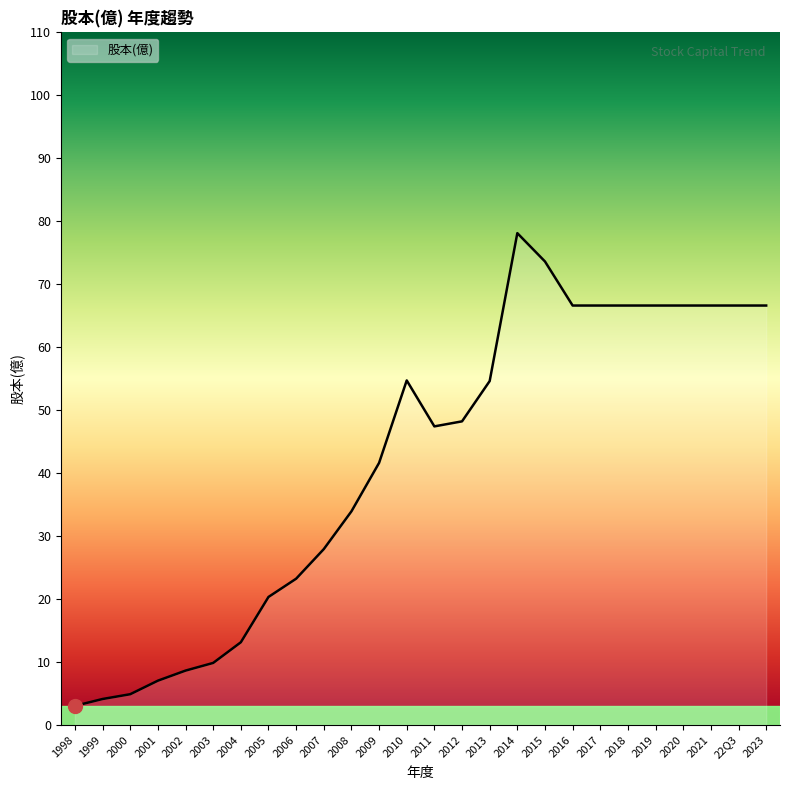

What position from the left is 2007?

10